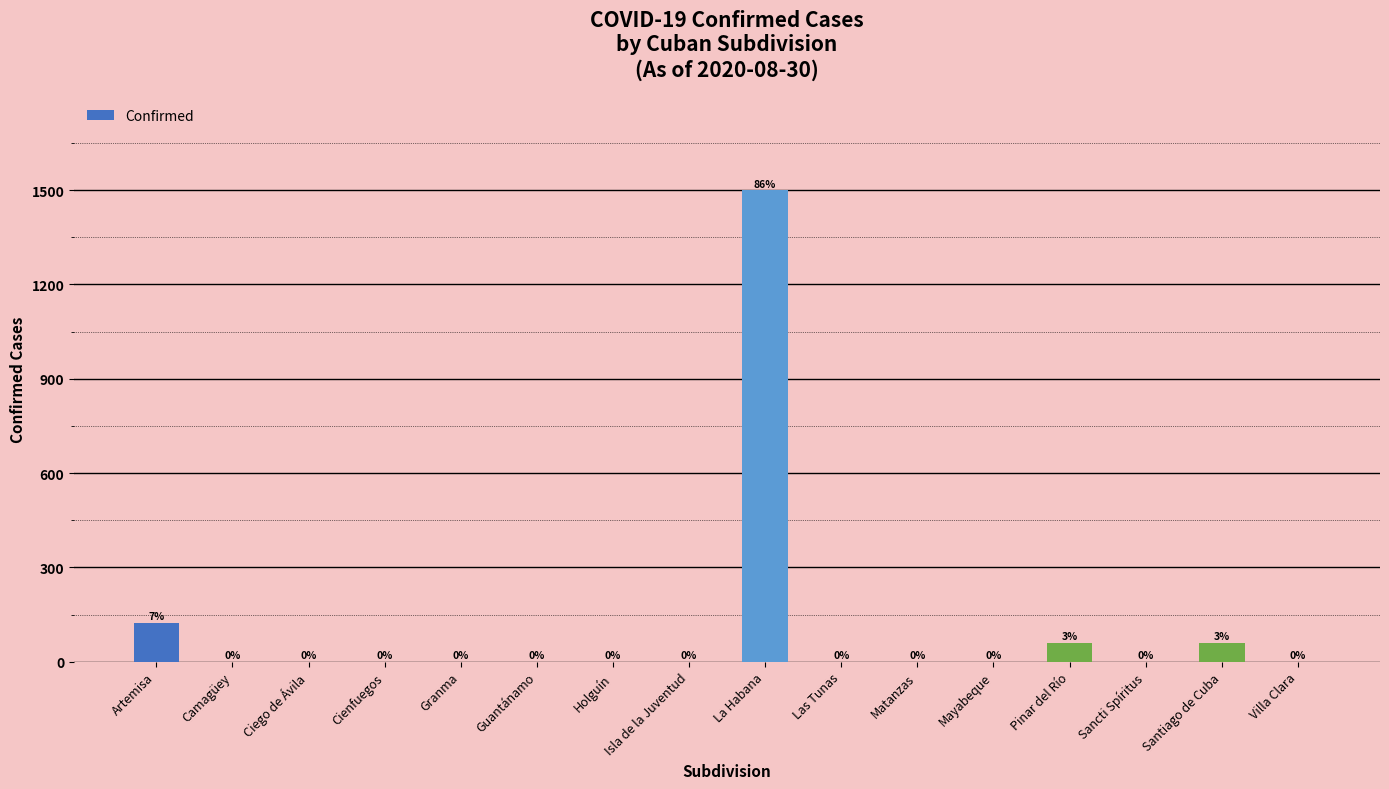

Which label corresponds to the largest value in the chart?

La Habana